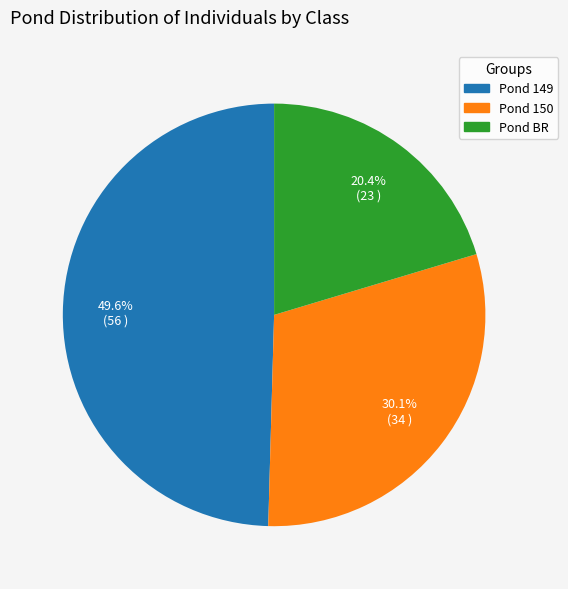

Is there a majority slice in this chart?

No